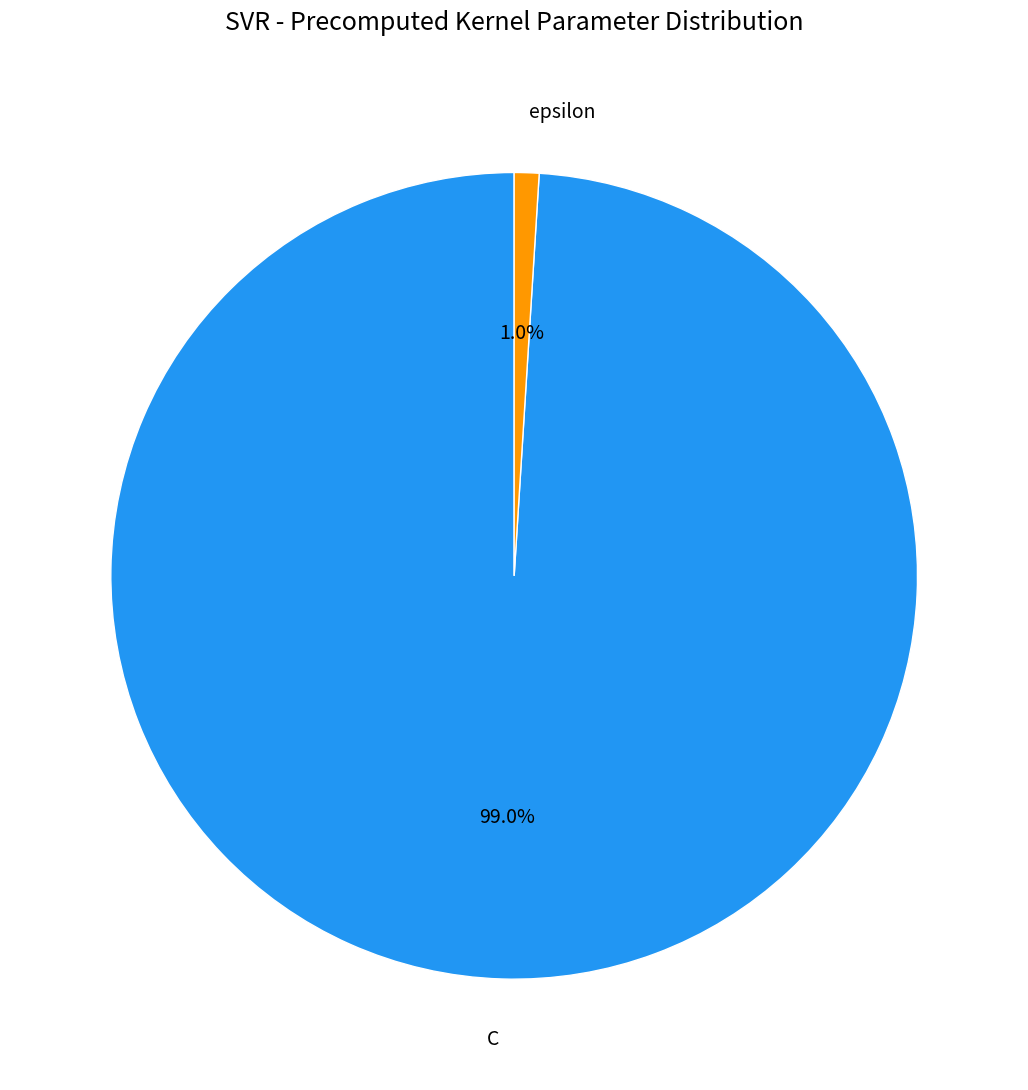

What percentage is the C slice, to the nearest percent?

99%